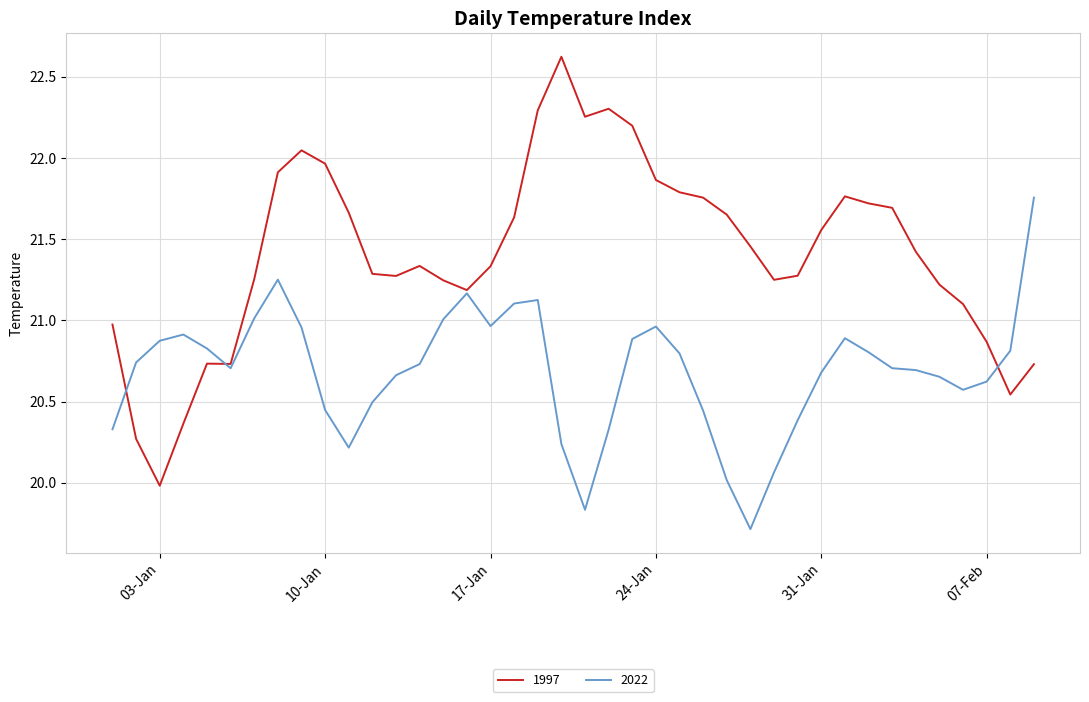

Which series has the largest total across all categories?

1997